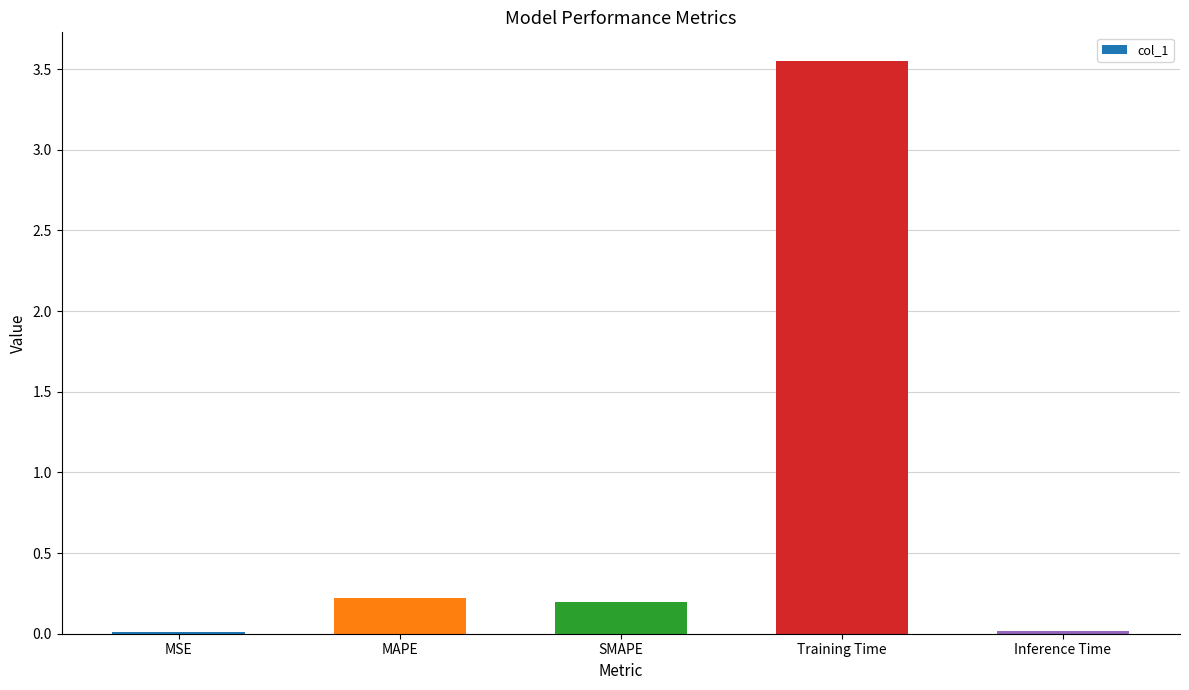

The chart shows a value of 0.0 at Inference Time. True or false?

True